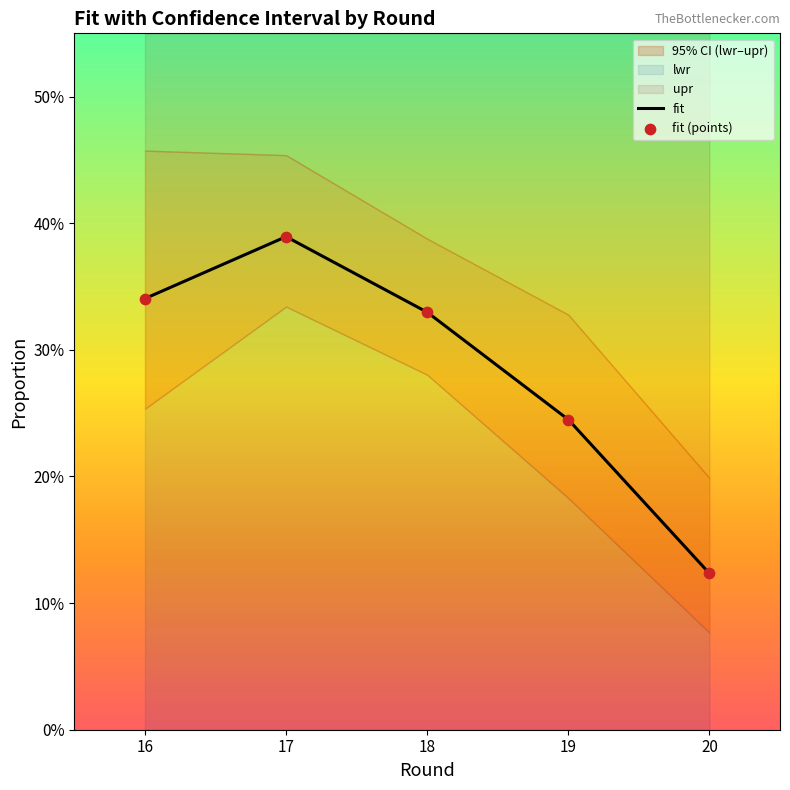

Which series has the widest spread of Y values?

fit